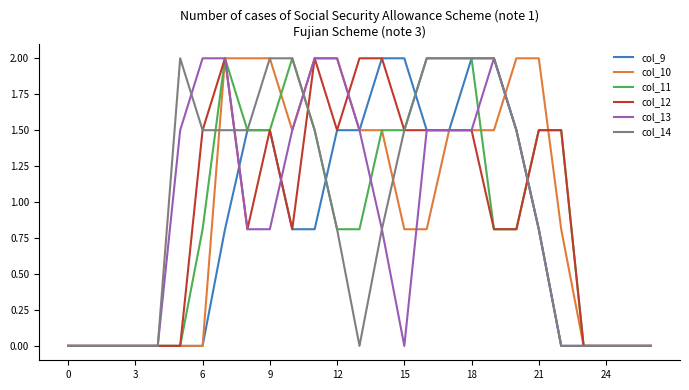

The col_13 series shows 0.8 at 9. True or false?

True